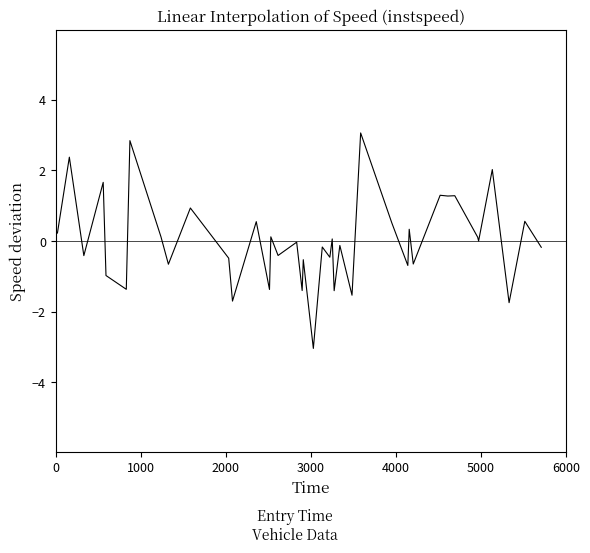

Does the chart display data point markers on the line(s)?

No